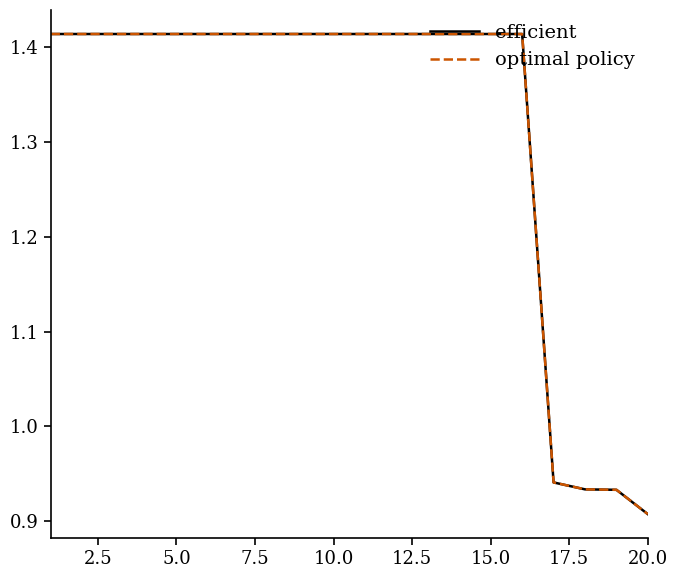

True or false: efficient and optimal policy cross at least once.

False